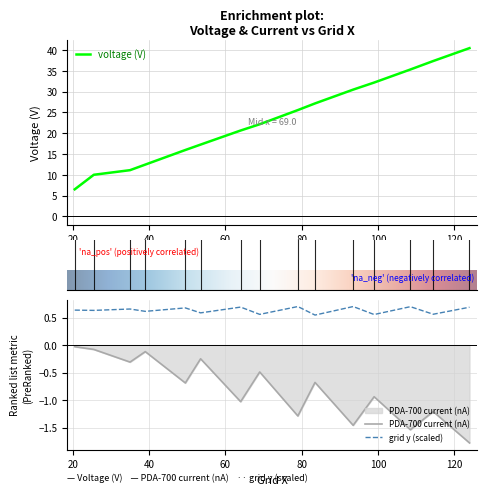

What is the minimum value for voltage (V)?

6.5